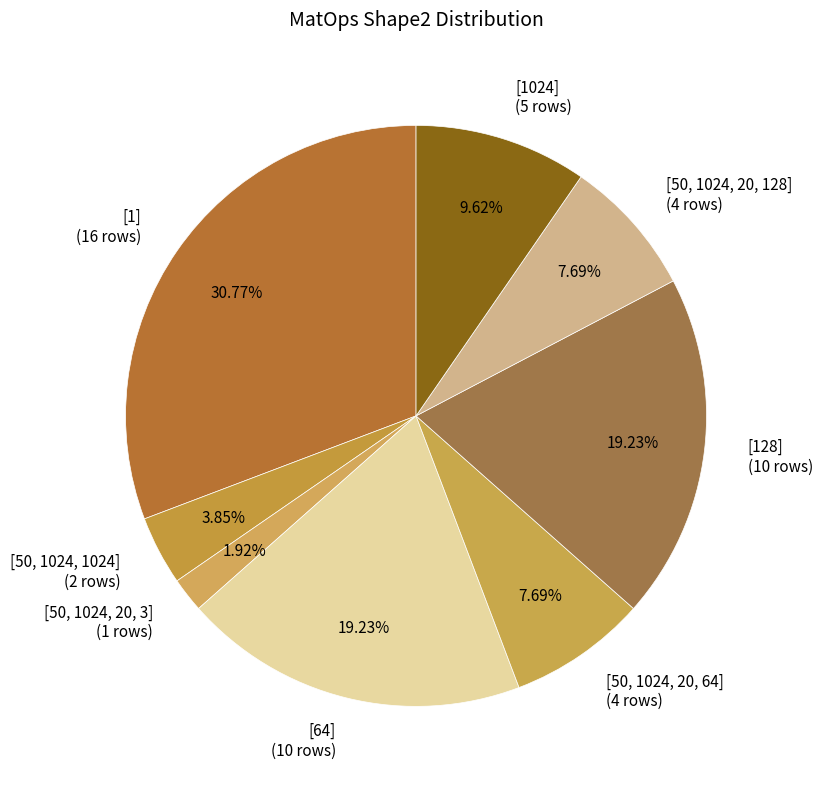

Does any single category account for the majority?

No